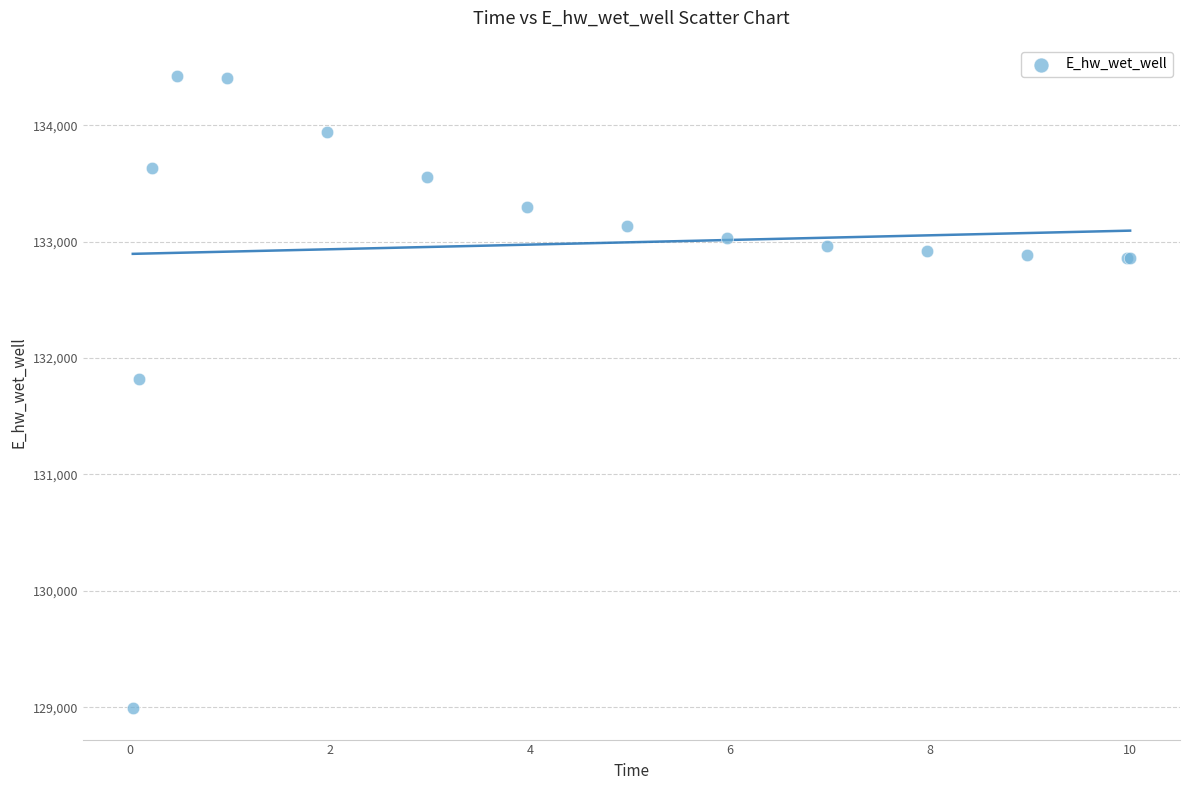

What Y value in the scatter plot is closest to 131706?

131823.7